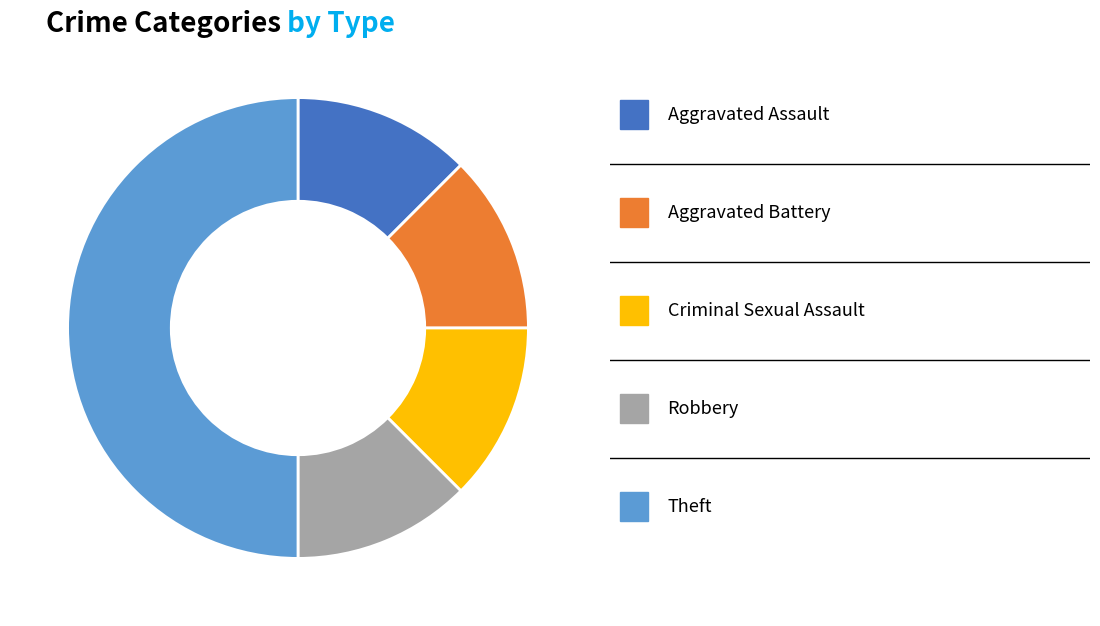

How many segments does this pie chart have?

5